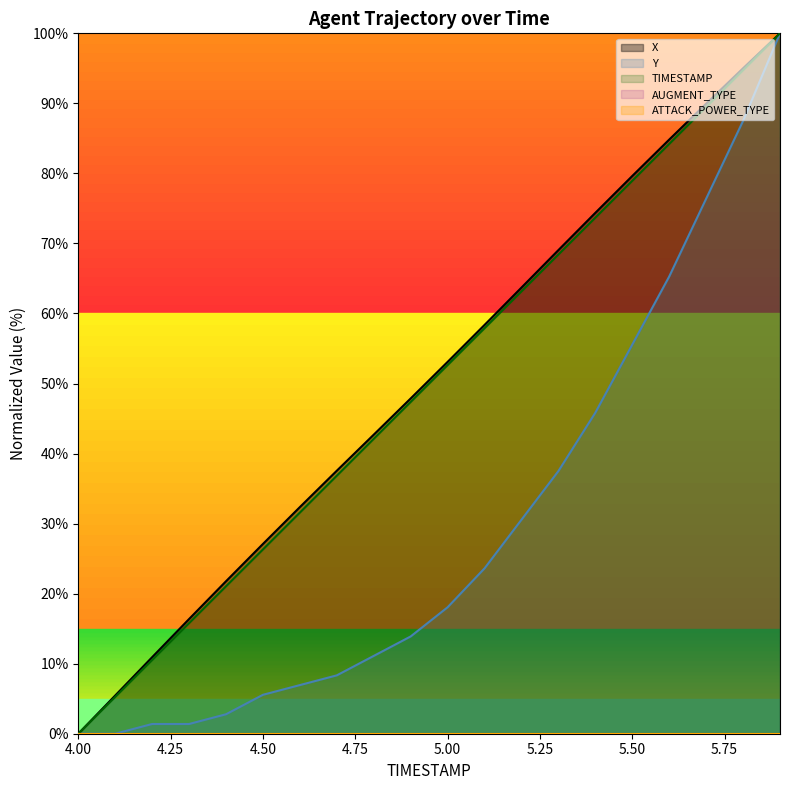

What is the difference between the maximum and second lowest values in the TIMESTAMP series?

94.7